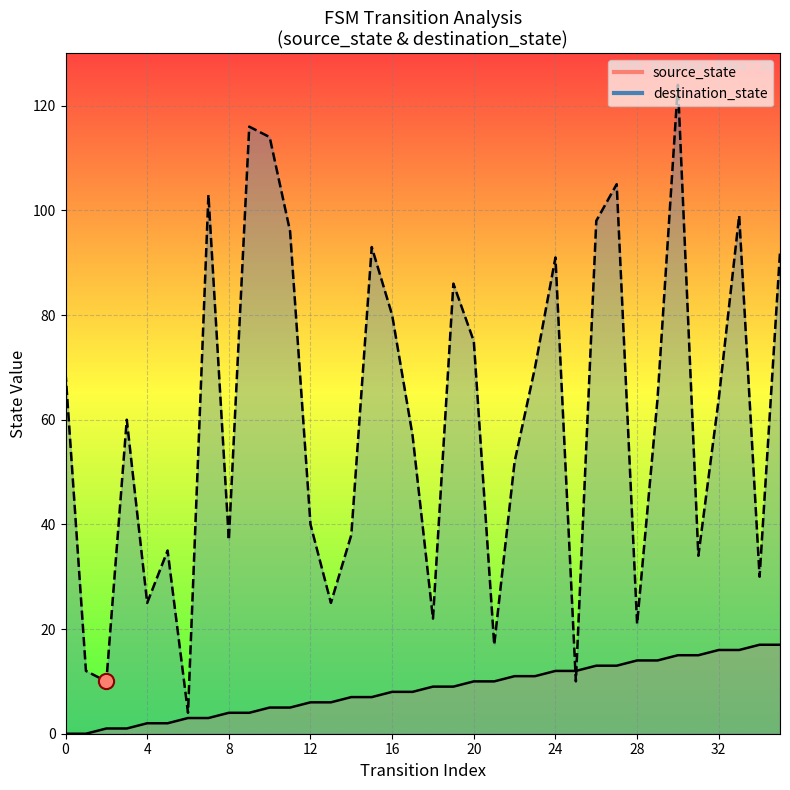

Which series contains the lowest Y value?

source_state